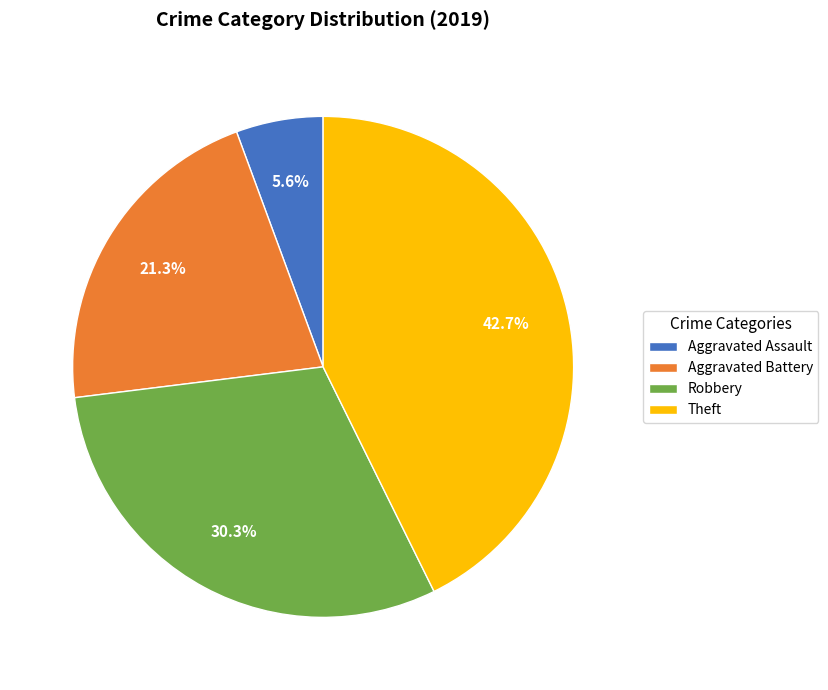

True or false: Theft accounts for 43% of the total.

True